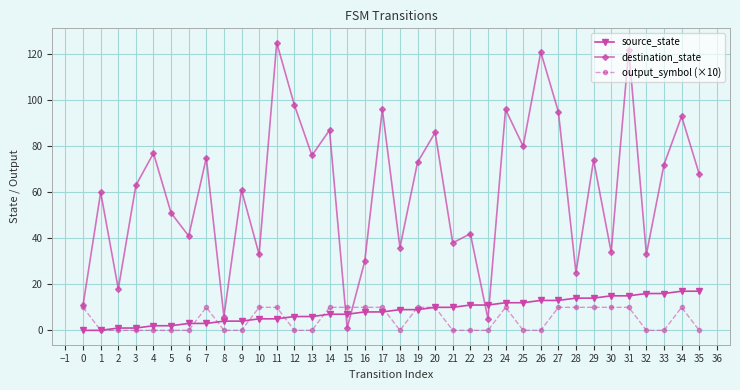

Which series has the largest range (max minus min)?

destination_state